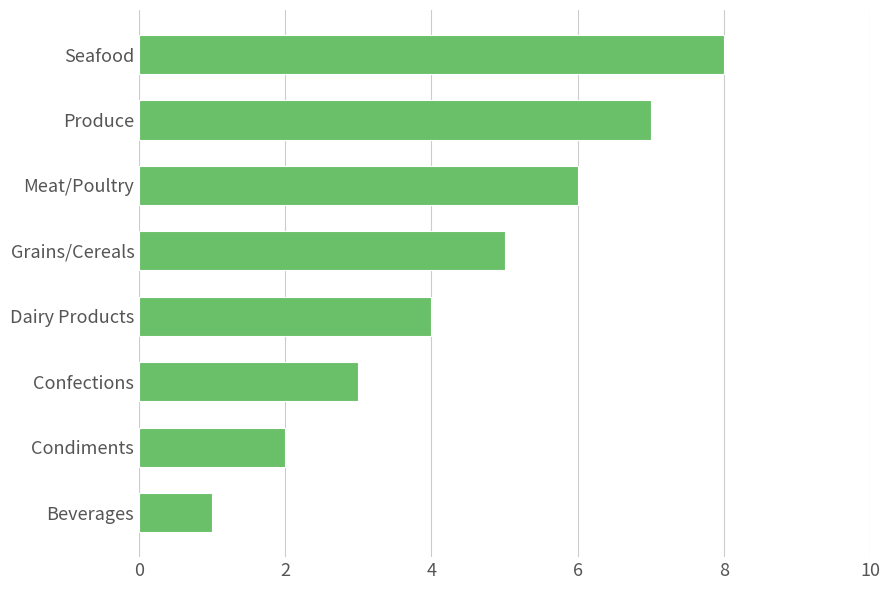

The value at Grains/Cereals is 7. True or false?

False